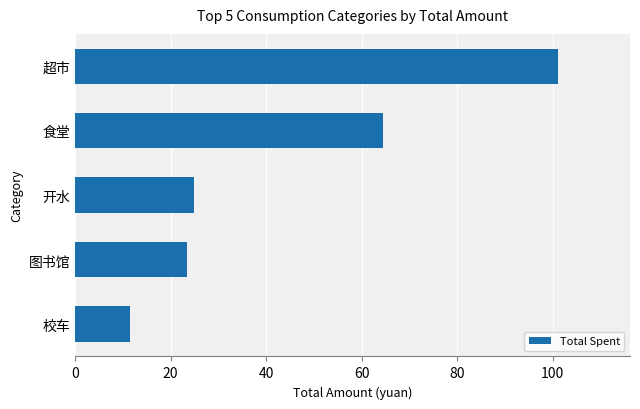

What is the average value?

45.1